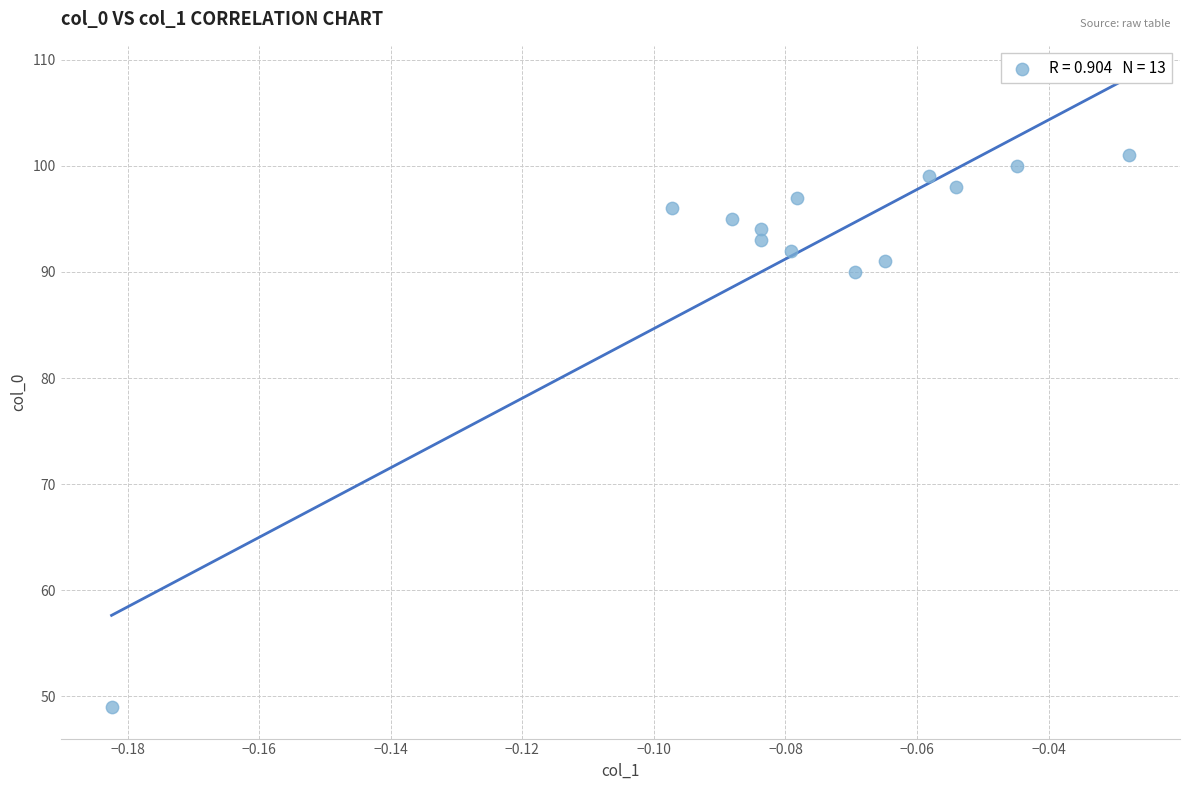

What Y value in the scatter plot is closest to 75?

90